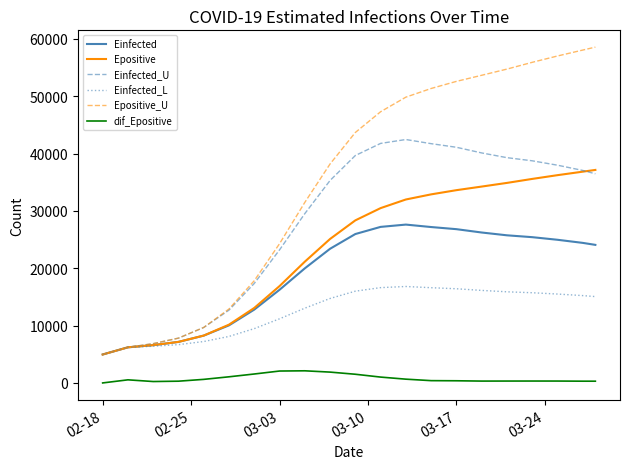

What is the lowest value of the Einfected series?

4956.7